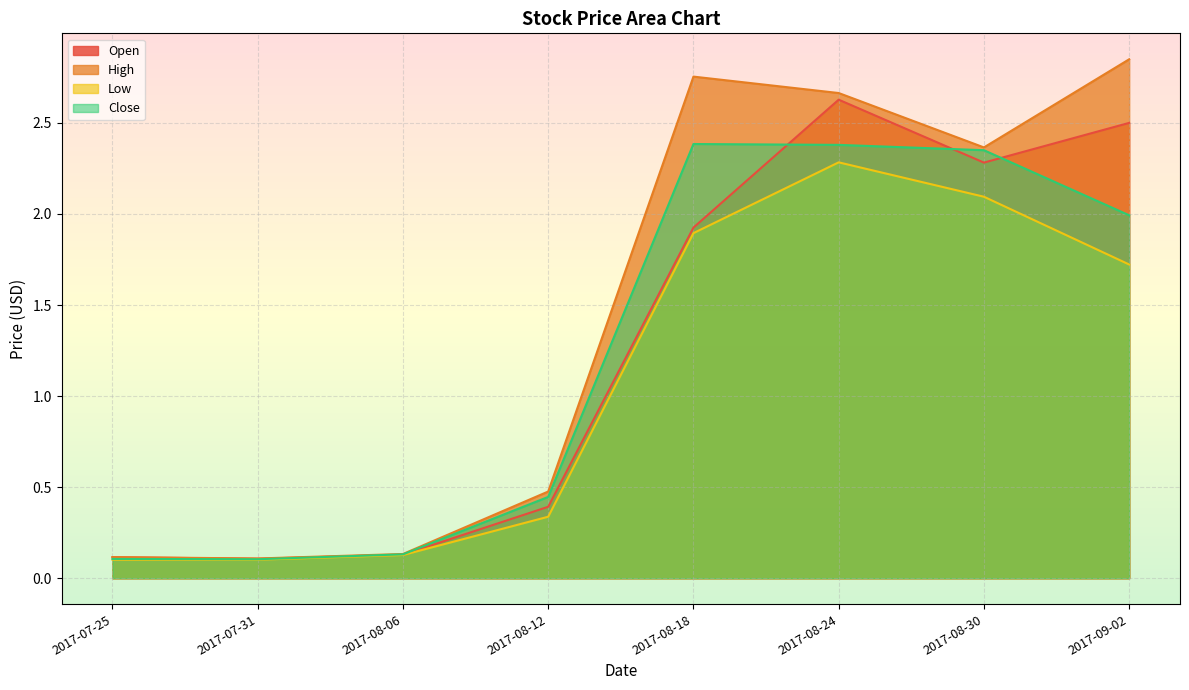

True or false: High has more than 0 points higher than both neighbors.

True